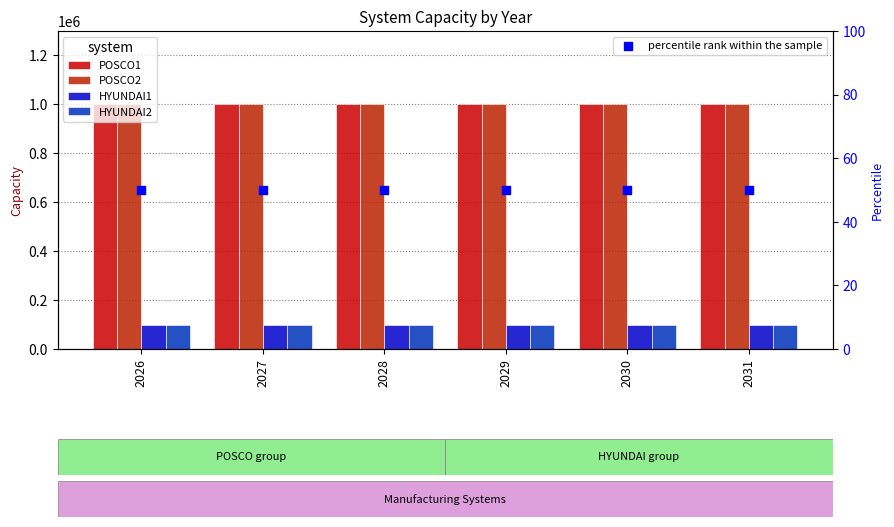

At which category is the sum across all series the highest?

2026